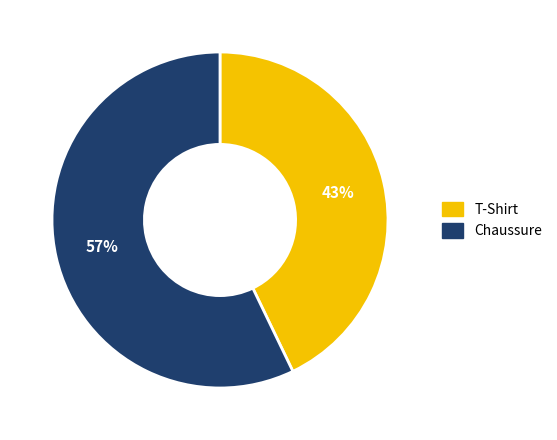

Approximately how many times larger is the value at Chaussure compared to T-Shirt?

1.3